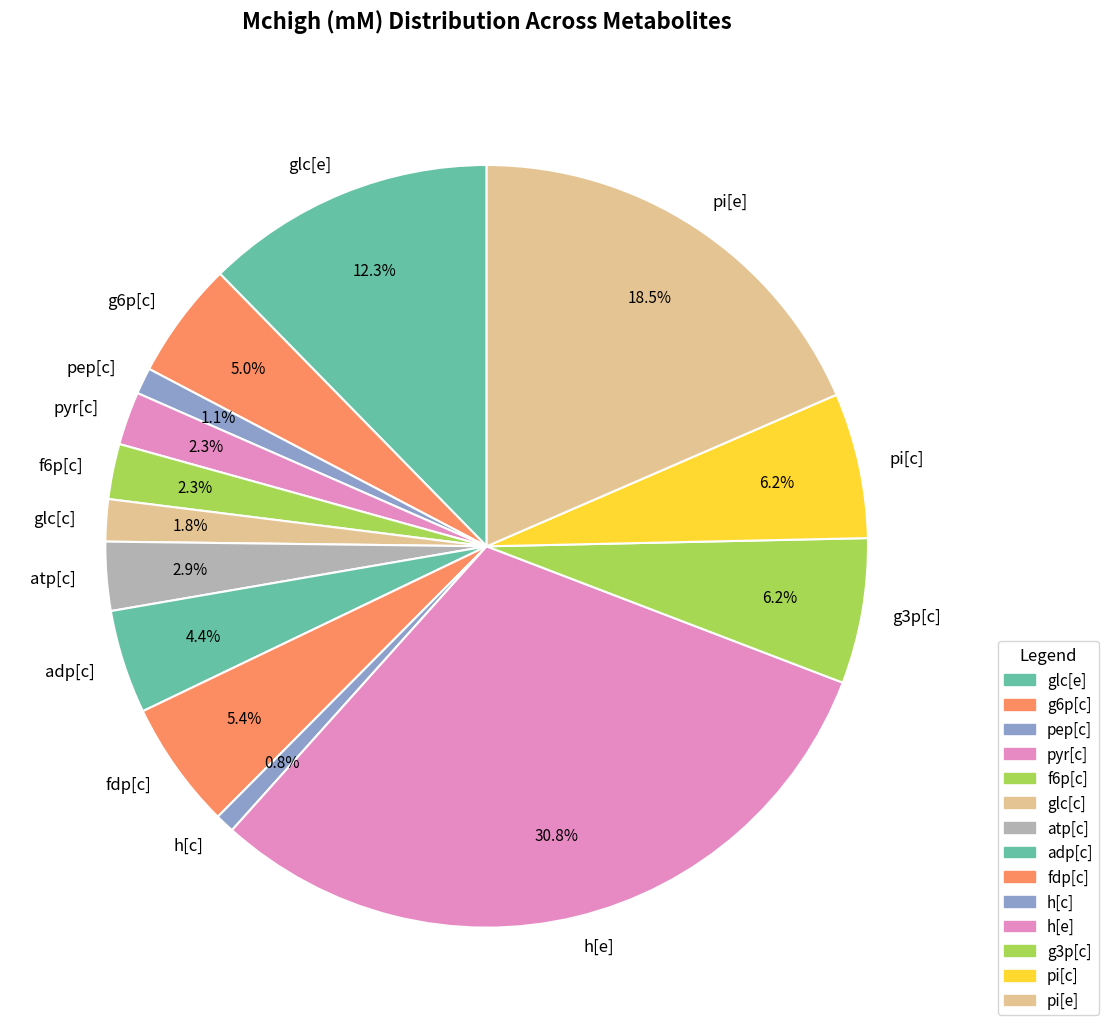

Which category has the biggest portion of the pie?

h[e]